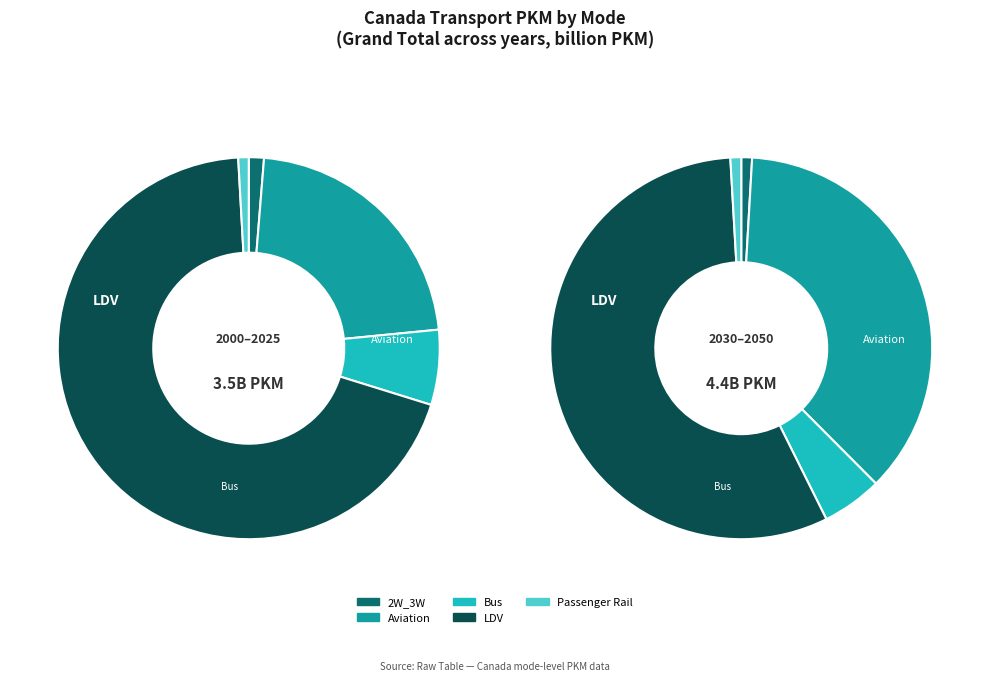

What percentage is the LDV slice, to the nearest percent?

62%